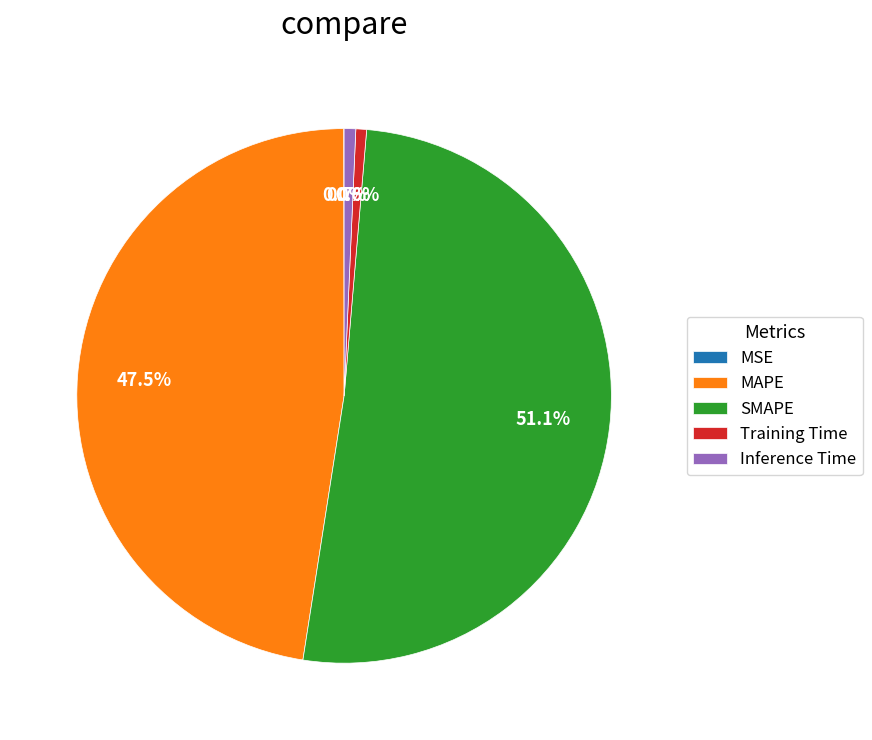

What is the total percentage of SMAPE and Training Time?

51.8%